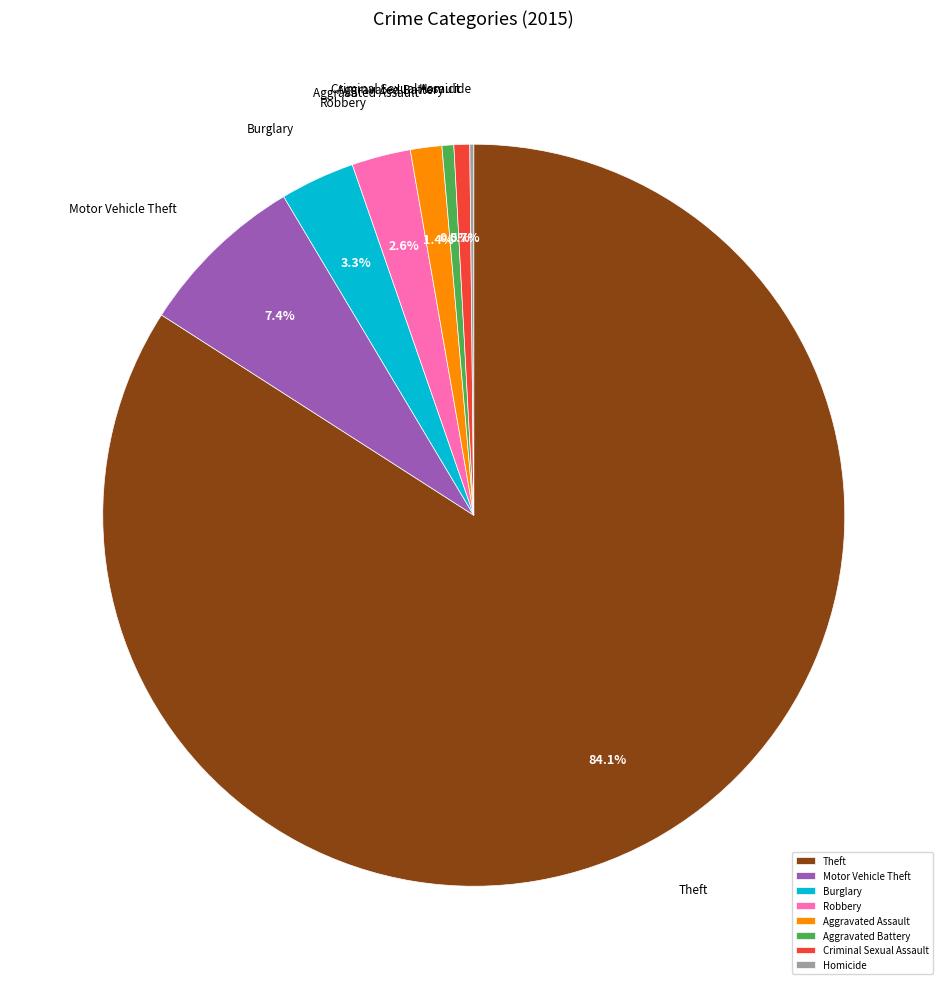

Is there any slice that represents more than half of the pie?

Yes